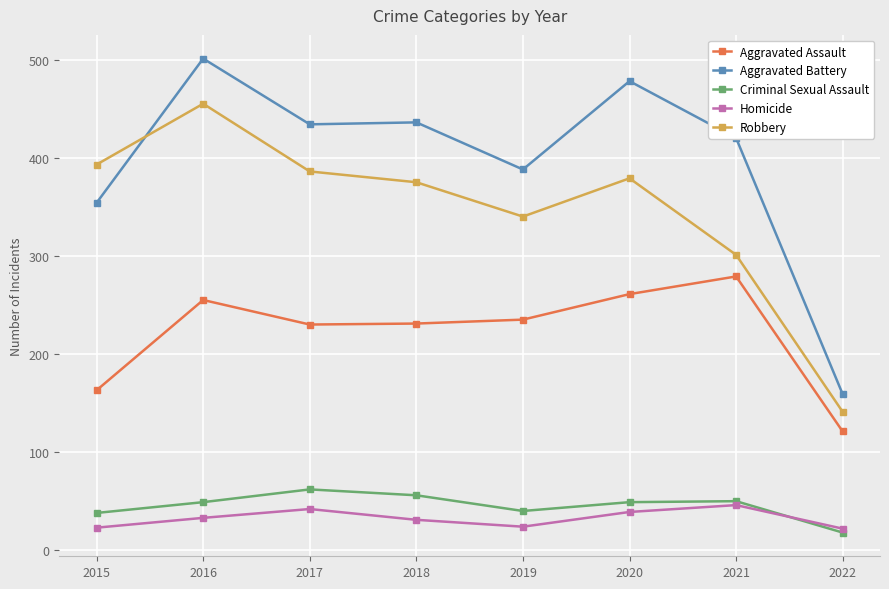

Which label corresponds to the largest value in the chart?

2016